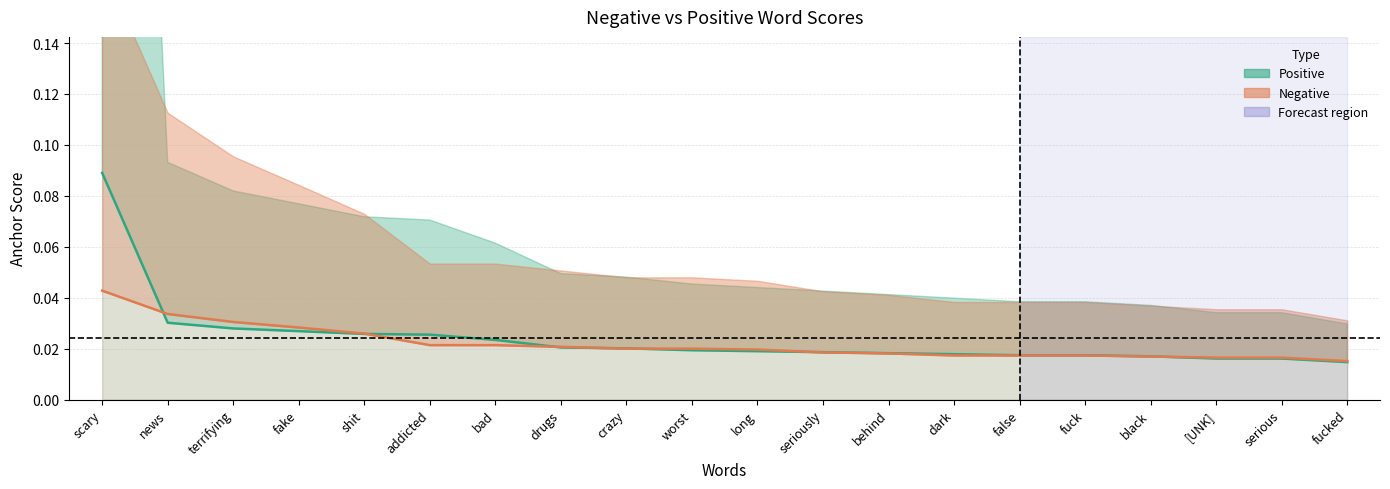

How many series are shown in this chart?

2